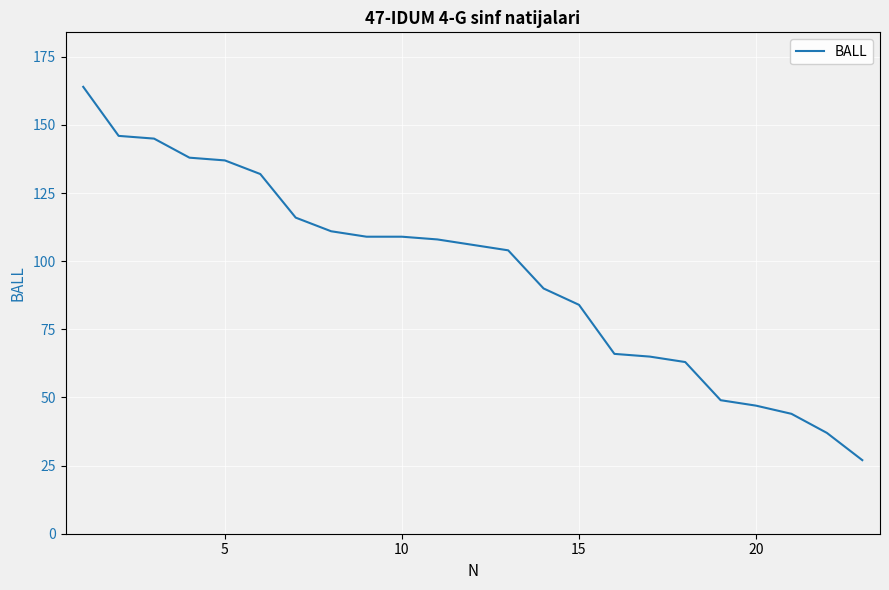

What is the smallest value displayed?

27